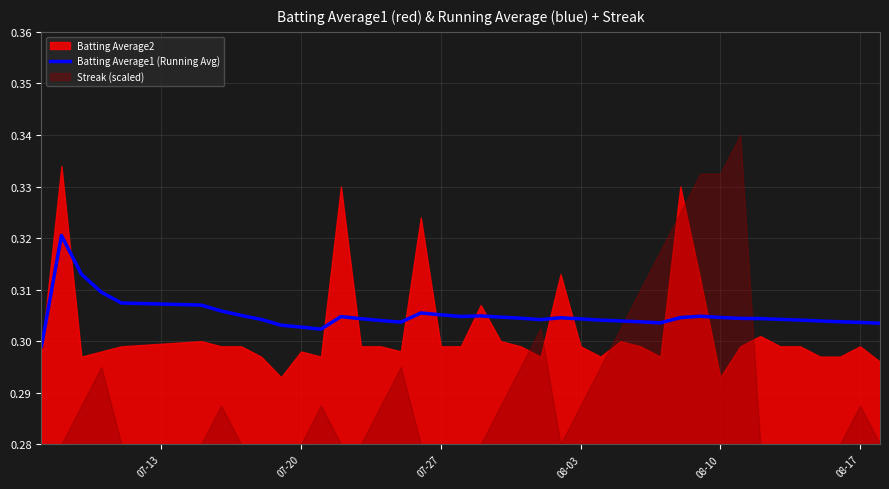

What is the sum of all values?

12.2